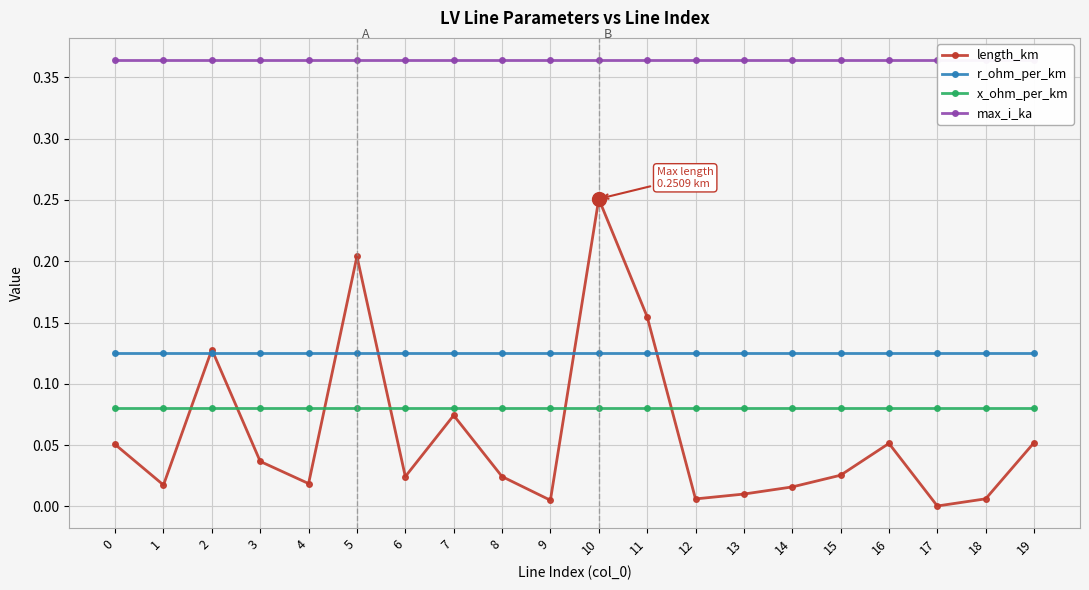

Reading left to right, what are all the values shown in this chart?

length_km: 0.1	0.0	0.1	0.0	0.0	0.2	0.0	0.1	0.0	0.0	0.3	0.2	0.0	0.0	0.0	0.0	0.1	0.0	0.0	0.1
r_ohm_per_km: 0.1	0.1	0.1	0.1	0.1	0.1	0.1	0.1	0.1	0.1	0.1	0.1	0.1	0.1	0.1	0.1	0.1	0.1	0.1	0.1
x_ohm_per_km: 0.1	0.1	0.1	0.1	0.1	0.1	0.1	0.1	0.1	0.1	0.1	0.1	0.1	0.1	0.1	0.1	0.1	0.1	0.1	0.1
max_i_ka: 0.4	0.4	0.4	0.4	0.4	0.4	0.4	0.4	0.4	0.4	0.4	0.4	0.4	0.4	0.4	0.4	0.4	0.4	0.4	0.4